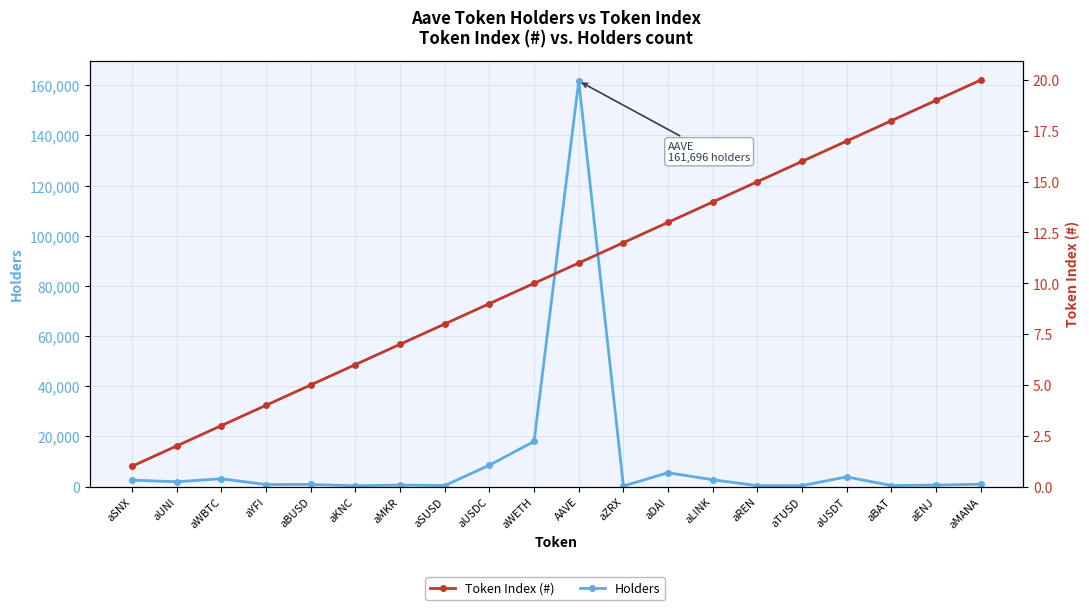

What is the sum of the Token Index (#) values at aWETH and aWBTC?

13